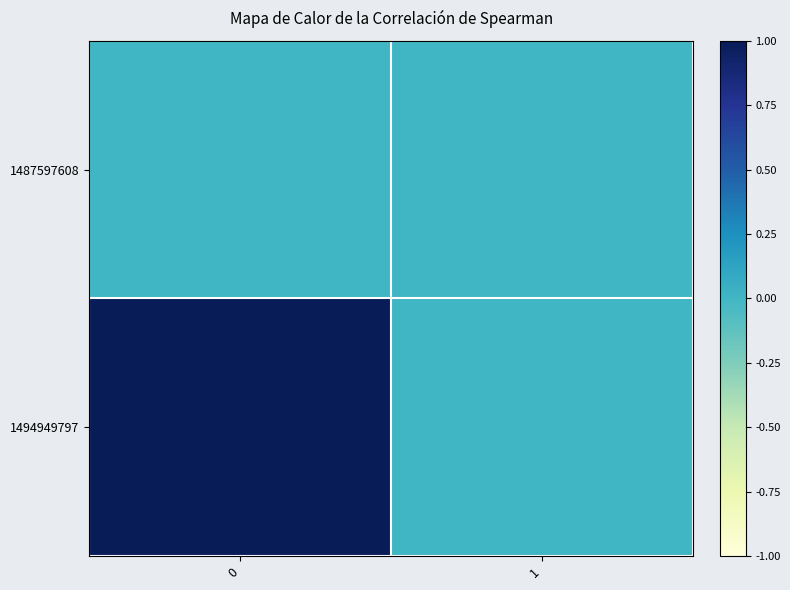

What is the spread (max minus min) of values at 0?

1